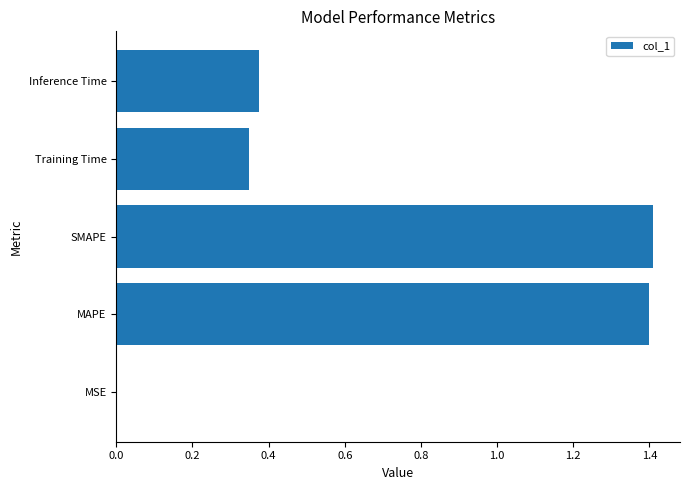

What is the change in value from MAPE to Inference Time?

-1.0